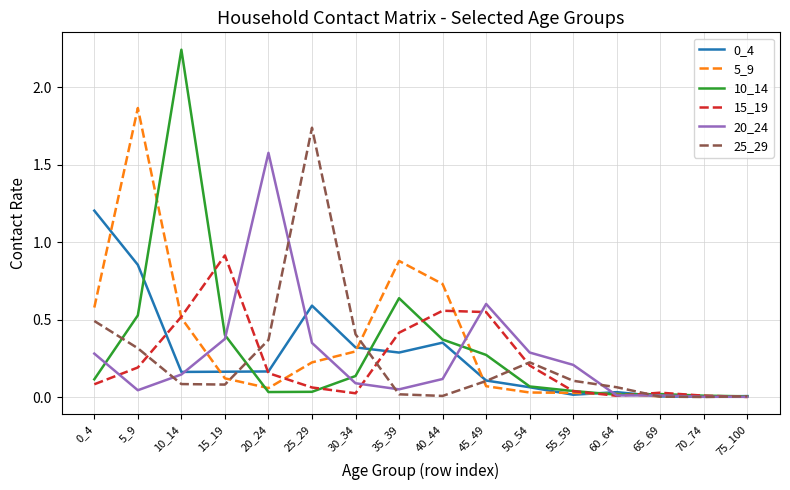

Is the value of 10_14 at 45_49 greater than the value of 20_24 at 55_59?

Yes